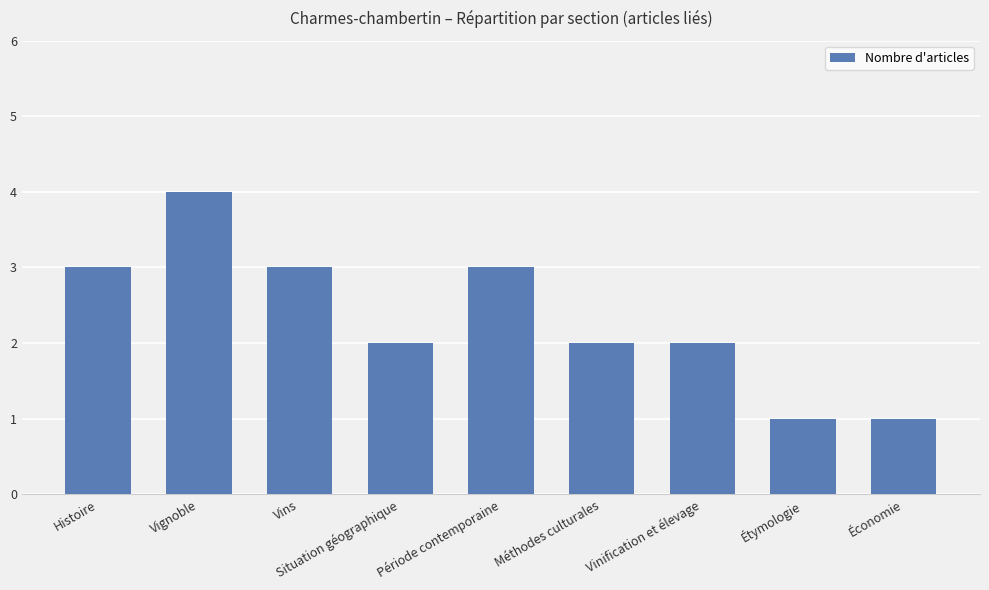

What is the minimum value shown in the chart?

1